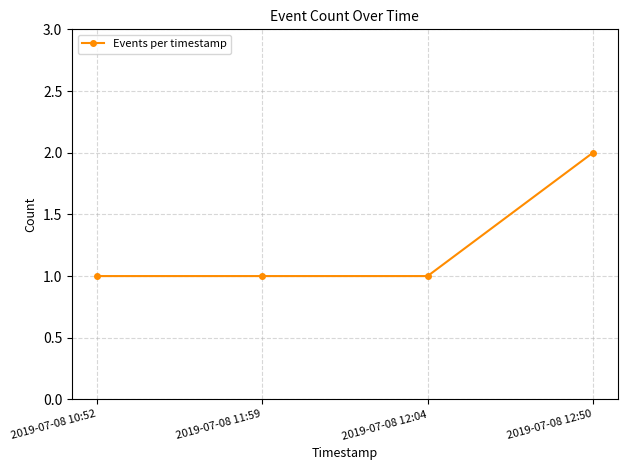

What is the sum of the values at 2019-07-08 11:59 and 2019-07-08 10:52?

2